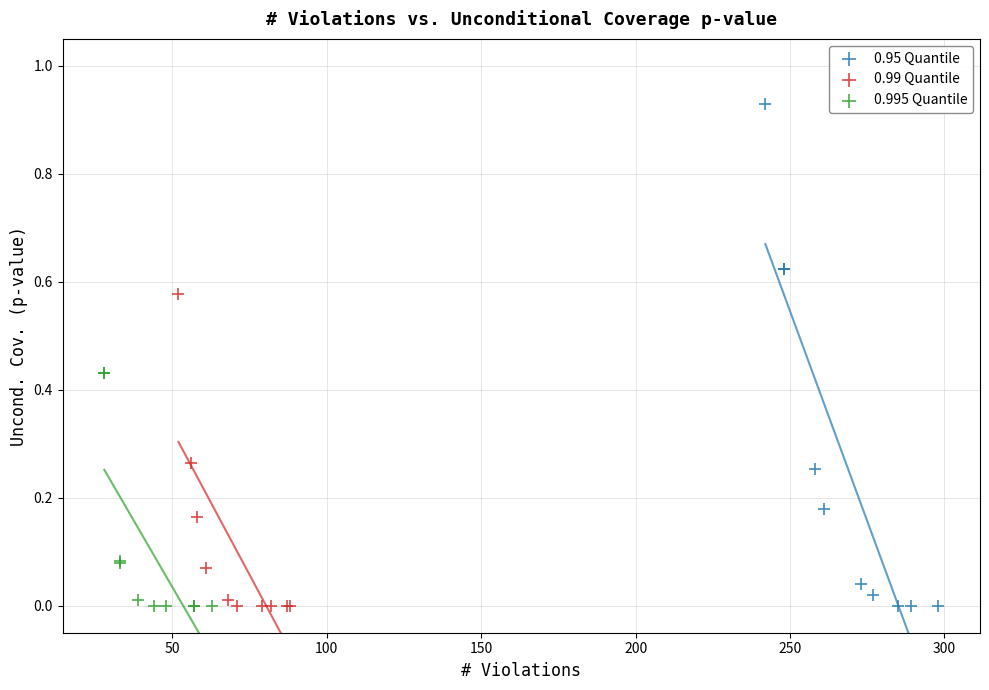

Which series has the largest Y range (max minus min)?

0.95 Quantile